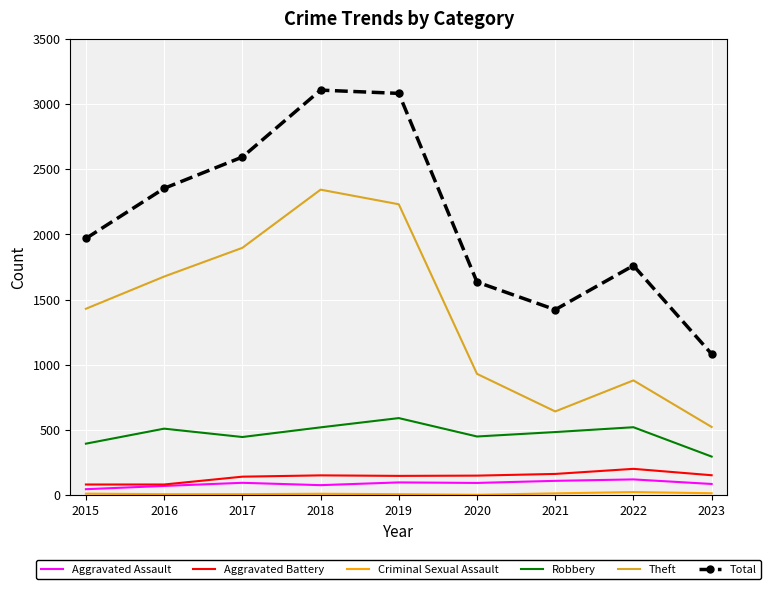

What is the approximate value of Aggravated Battery at 2020, to the nearest 50?

150